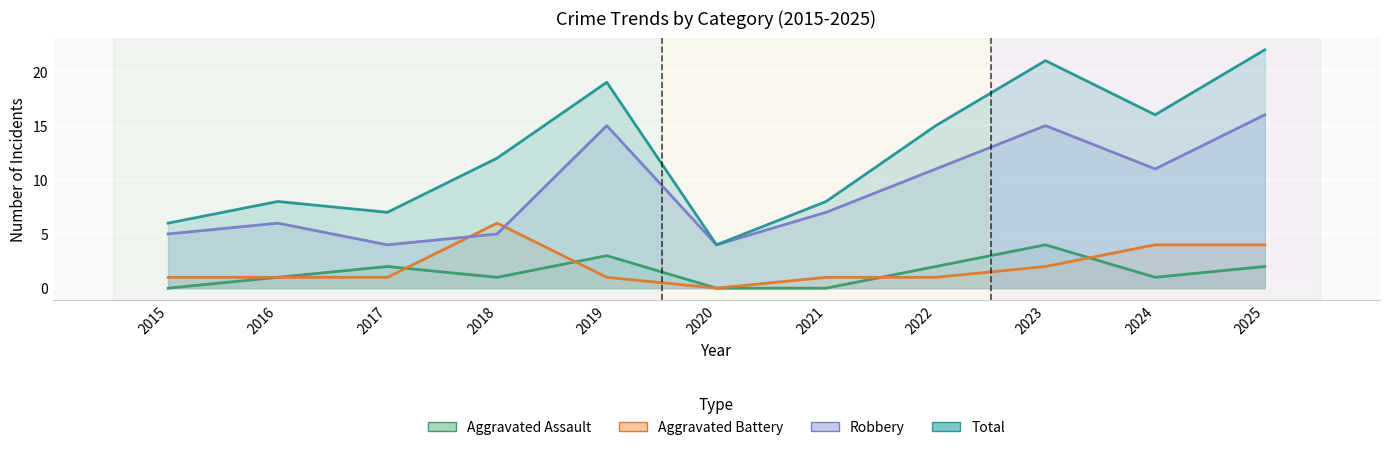

What is the greatest value displayed?

22